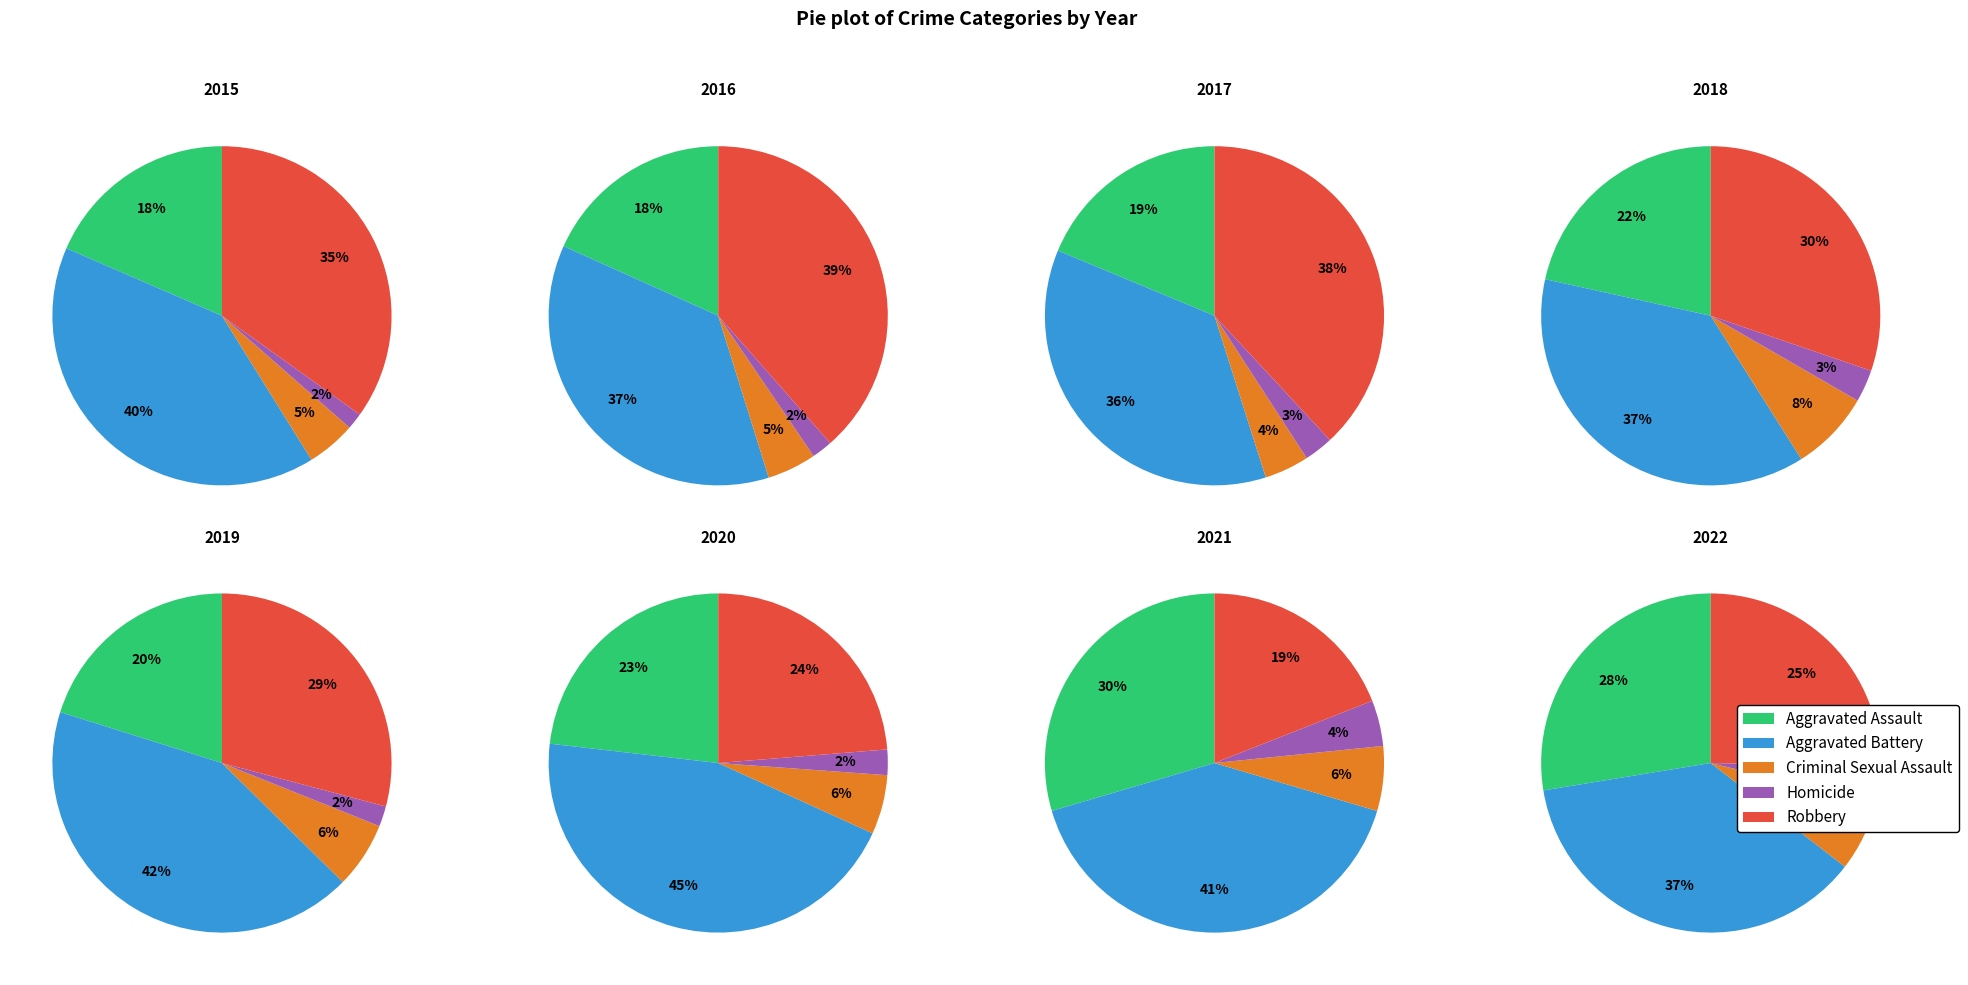

The 4 slice represents 21% of the pie. True or false?

False